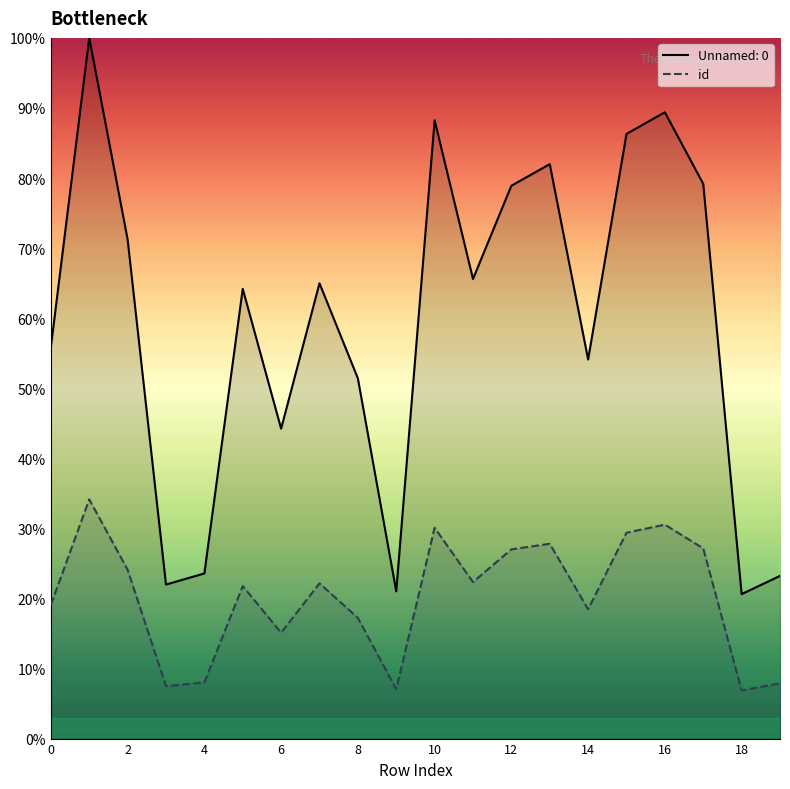

At which category is the sum across all series the highest?

1